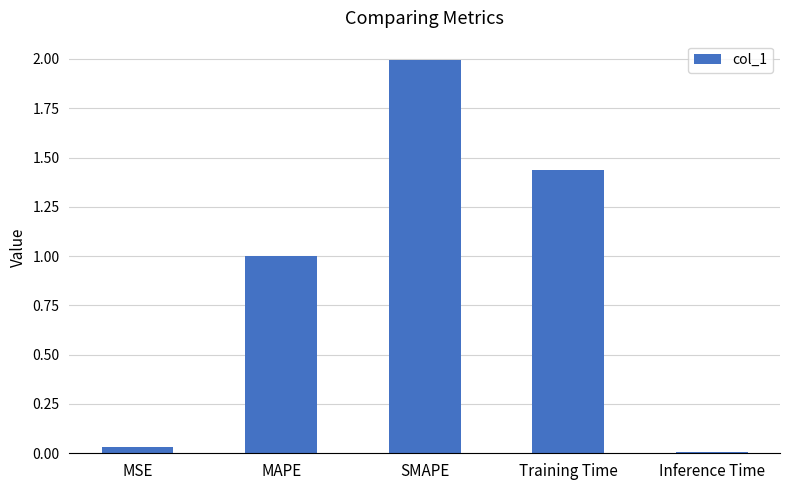

Is it true that the value at Training Time is 0.5?

False